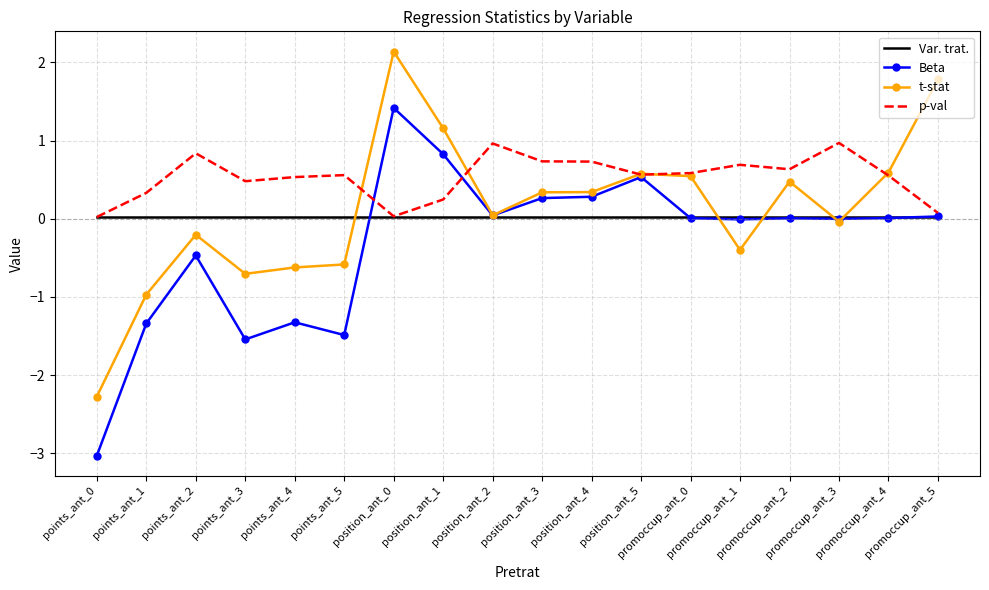

What is the smallest value displayed?

-3.0